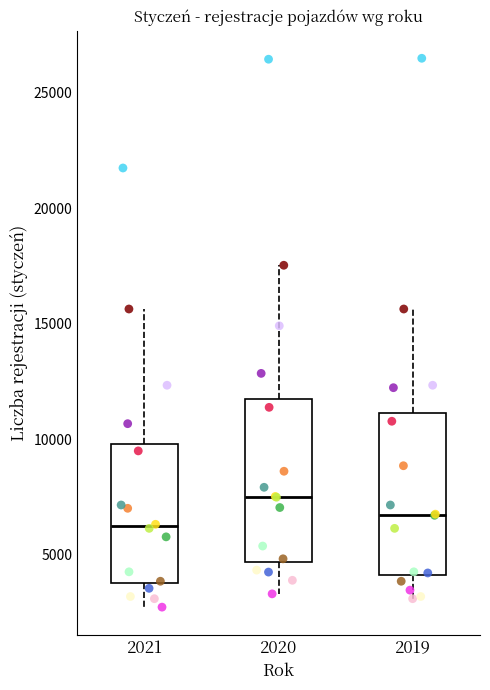

Reading left to right, read every box against the y-axis: the position of its median line, the range the box covers, and the ends of its whiskers. The values are not printed on the chart, so give them approximately, as read against the axis.

2021: median 6000, box 4000 to 10000, whiskers 2500 to 15500
2020: median 7500, box 4500 to 11500, whiskers 3500 to 17500
2019: median 6500, box 4000 to 11000, whiskers 3000 to 15500